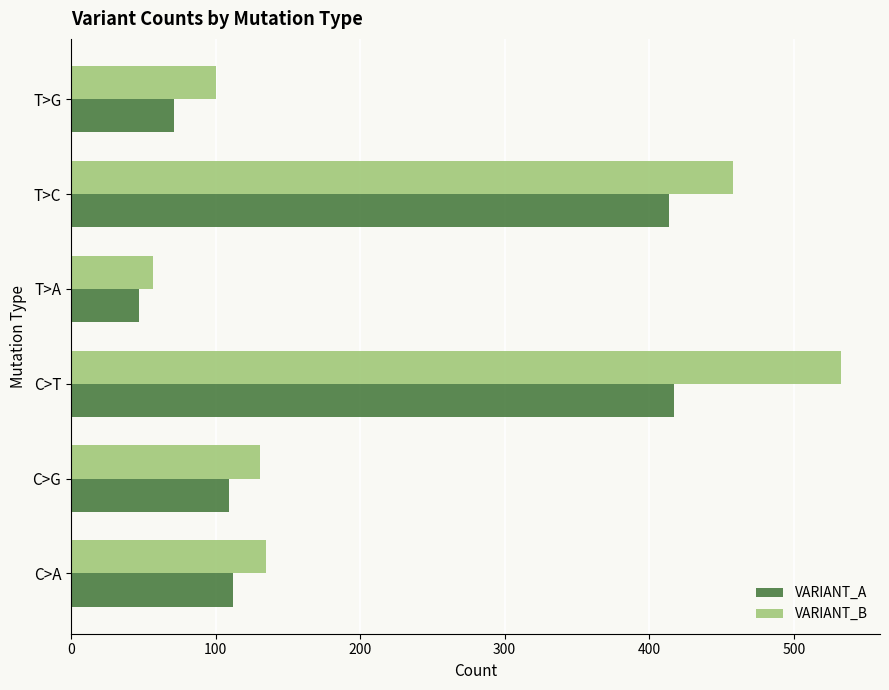

Which series has the widest spread of values?

VARIANT_B